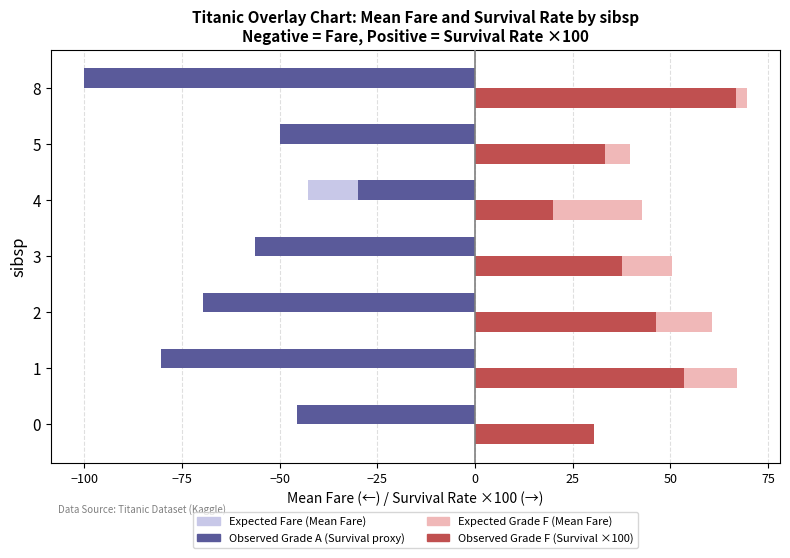

What is the difference between the highest and lowest values at 1?

147.2